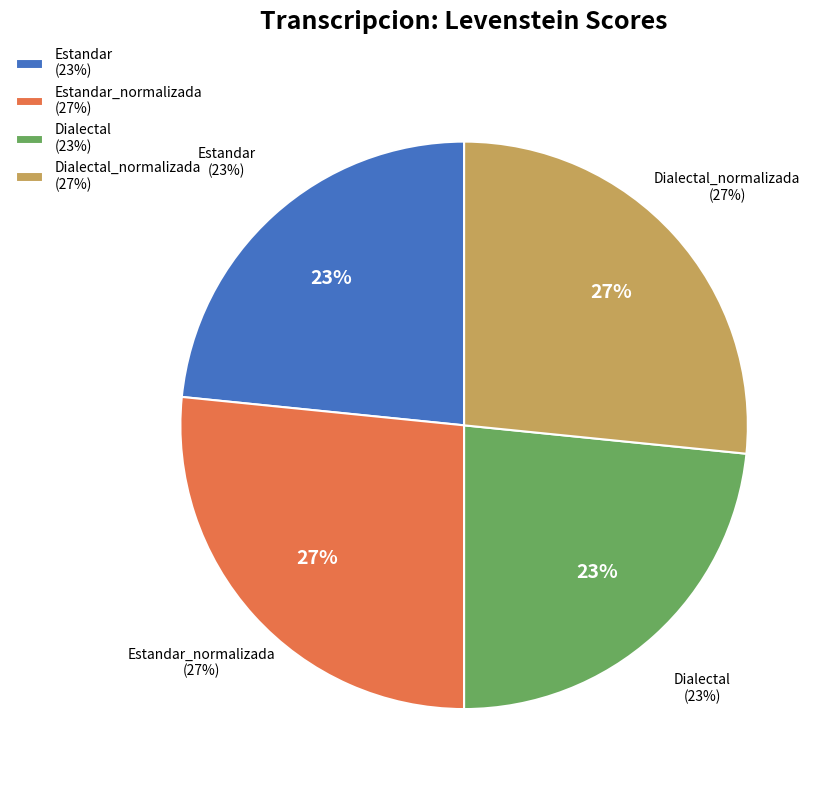

Is there any slice that represents more than half of the pie?

No